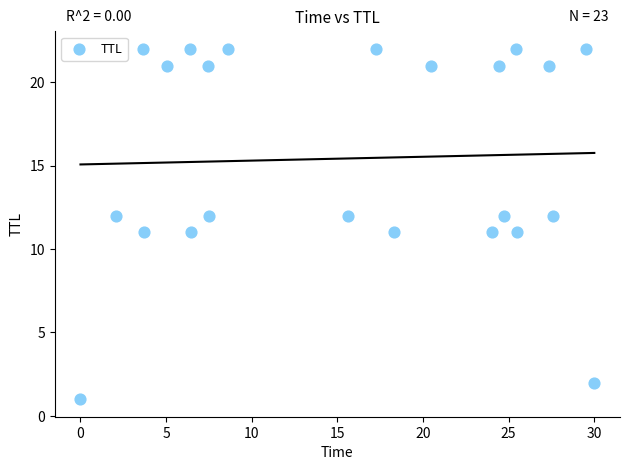

What is the range of Y values (max minus min)?

21